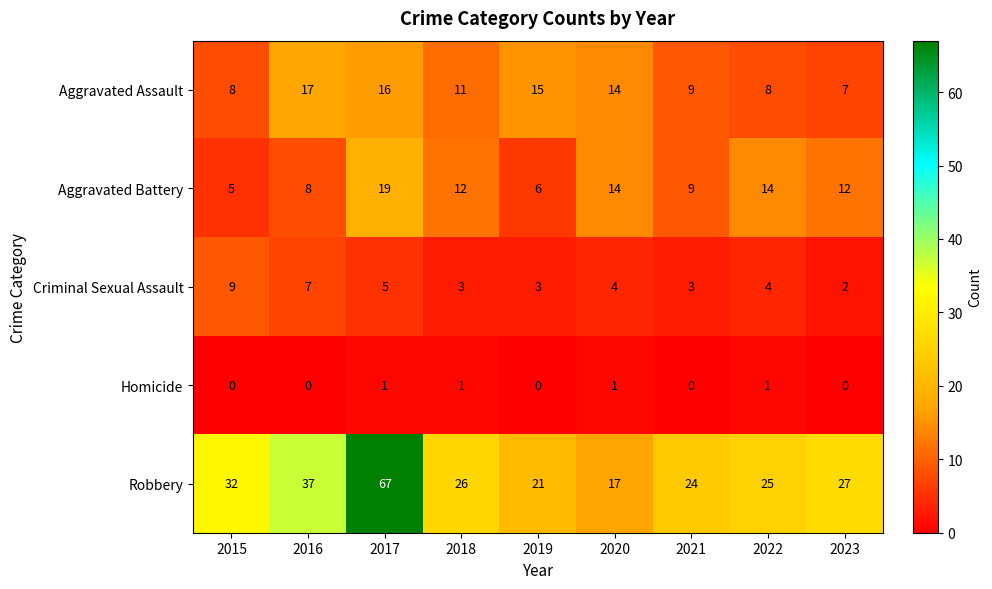

Where does the Robbery series first go above 26?

2015